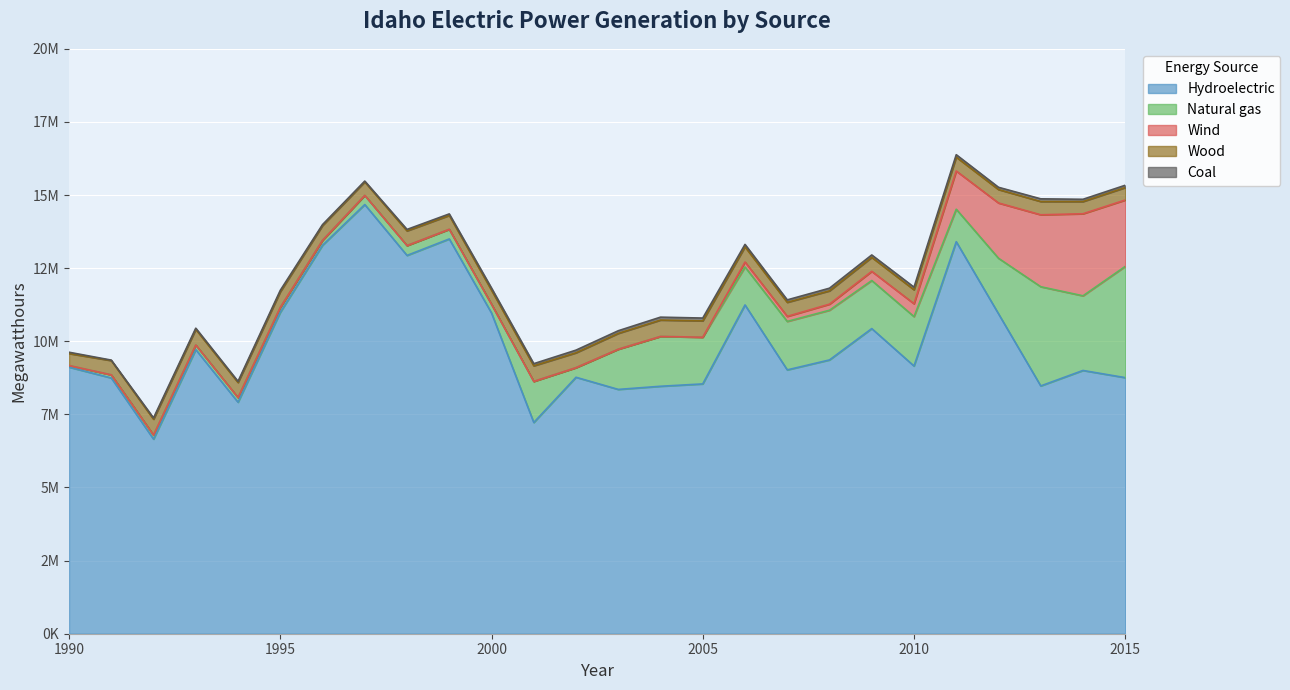

Which category has the lowest value across all series?

1990